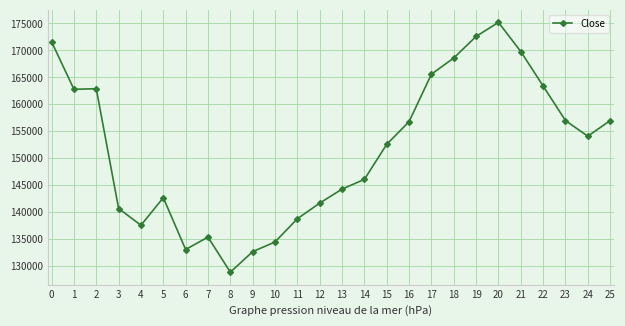

What is the greatest value displayed?

175200